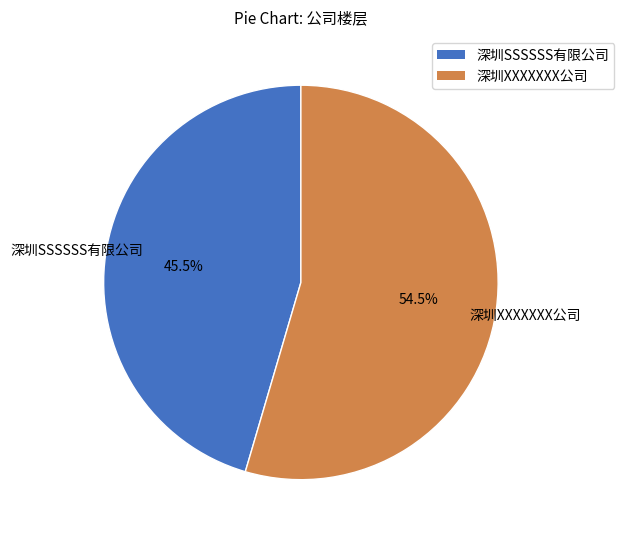

How much of the chart is everything except 深圳SSSSSS有限公司?

54.5%